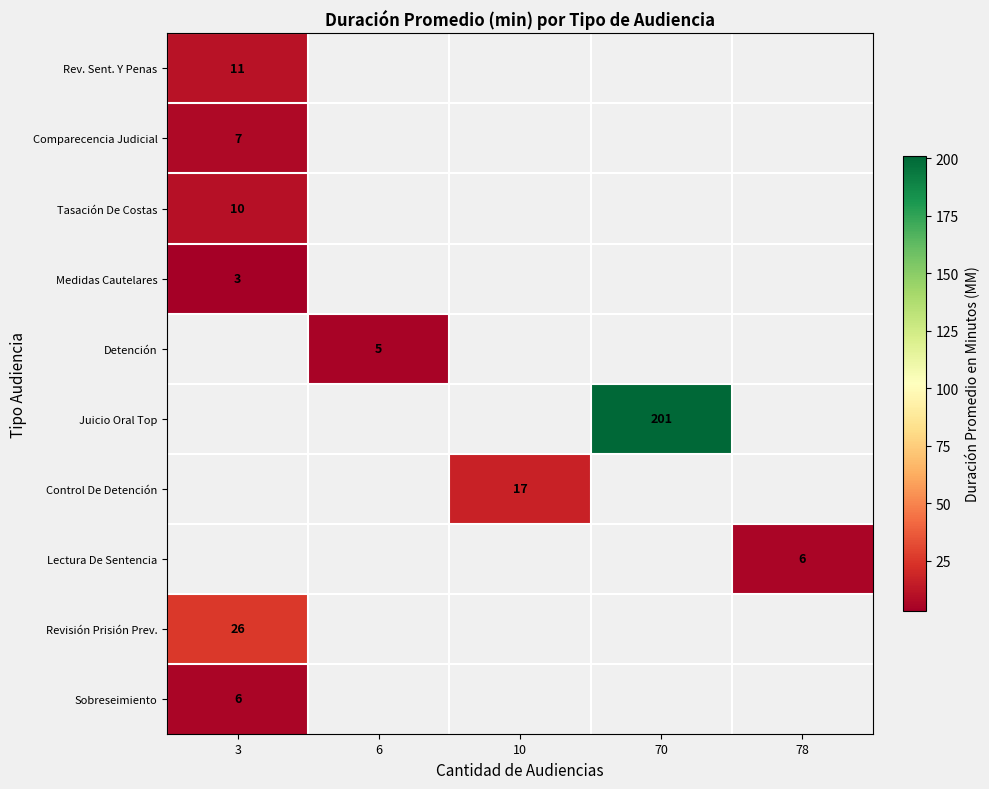

Is it true that Rev. Sent. Y Penas equals 11 at 3?

True